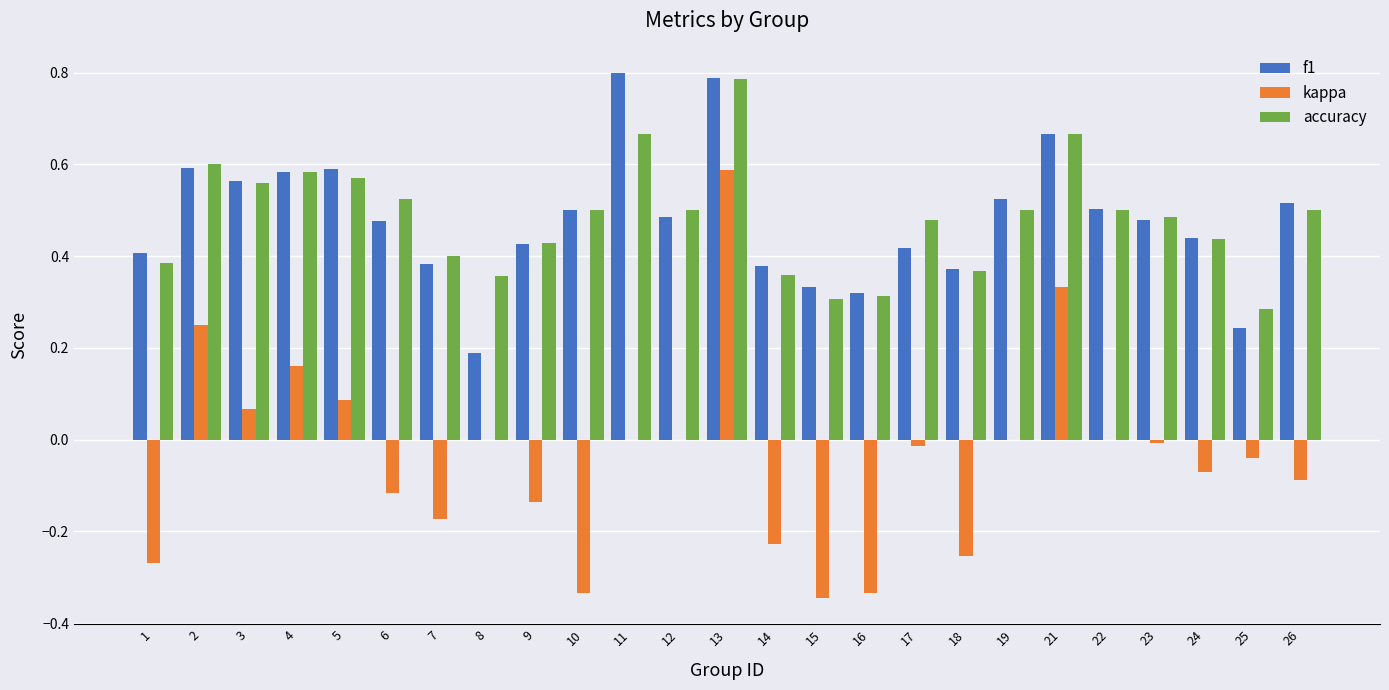

What is the total value across all series at 11?

1.5